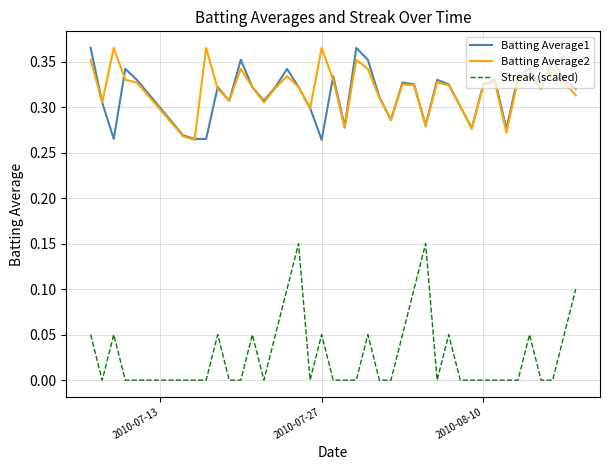

Which series has the largest range (max minus min)?

Streak (scaled)